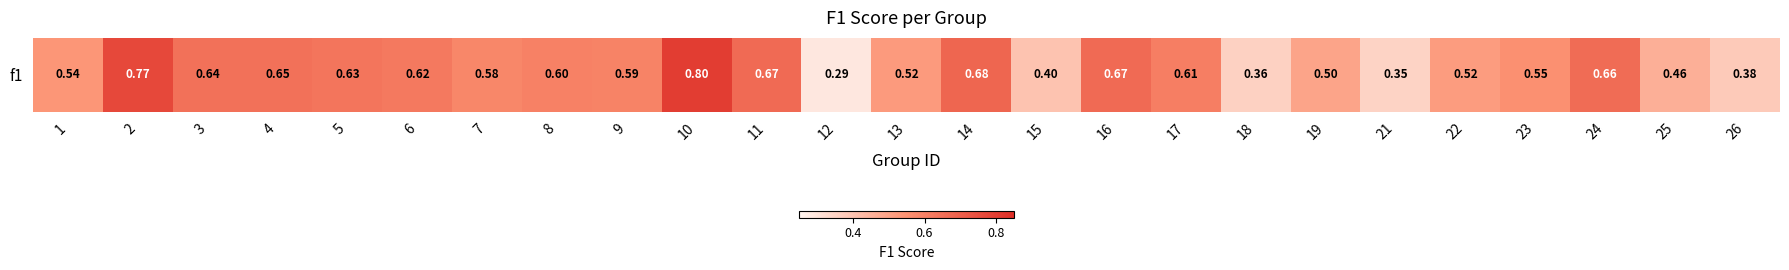

What value does the data have at 11?

0.7